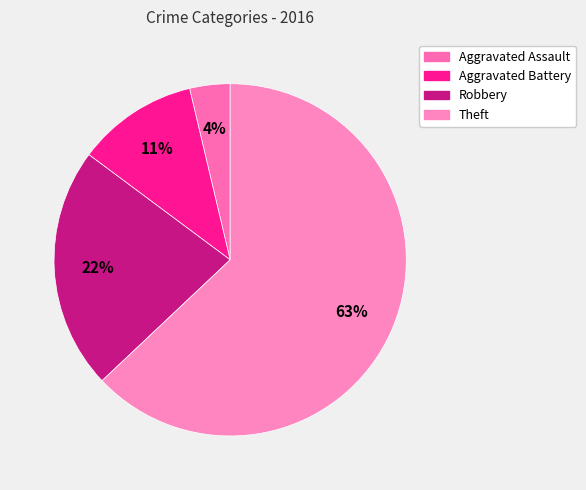

Which slice is the smallest?

Aggravated Assault